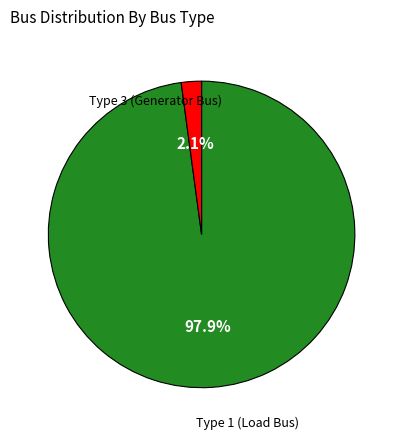

What portion of the pie excludes Type 1 (Load Bus)?

2.1%